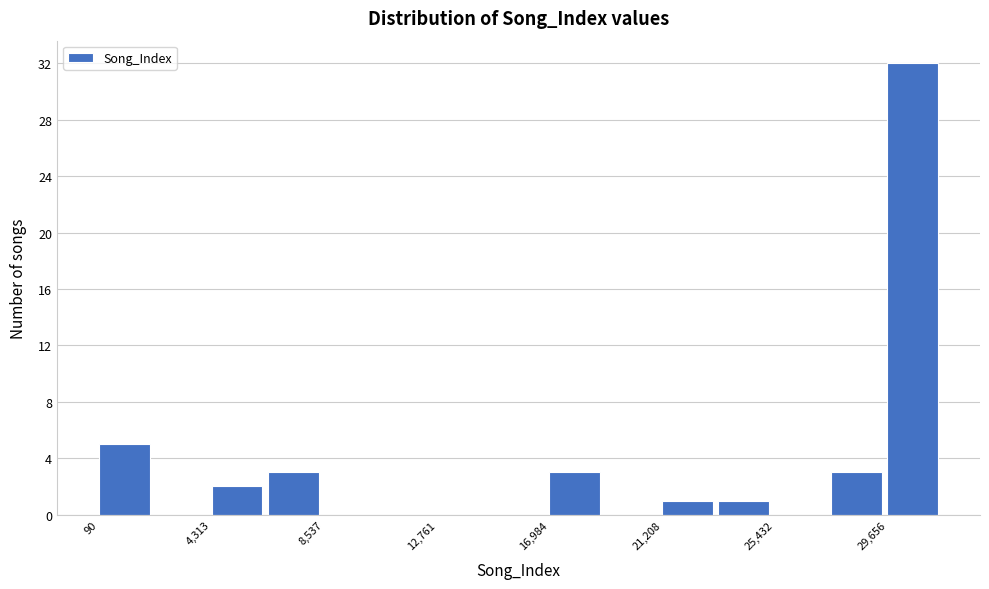

What is the height of the bar covering 0 to 2000 on the x-axis? Neither the bar edges nor the heights are printed on the chart, so give them approximately, as read against the axes.

5